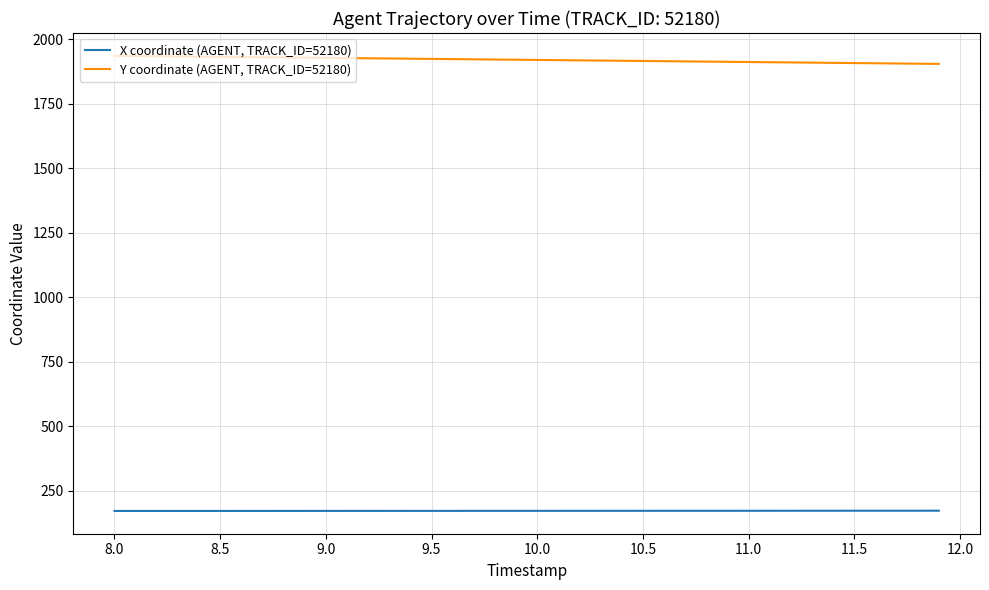

List the series in order of their overall mean, highest first.

Y coordinate (AGENT, TRACK_ID=52180), X coordinate (AGENT, TRACK_ID=52180)